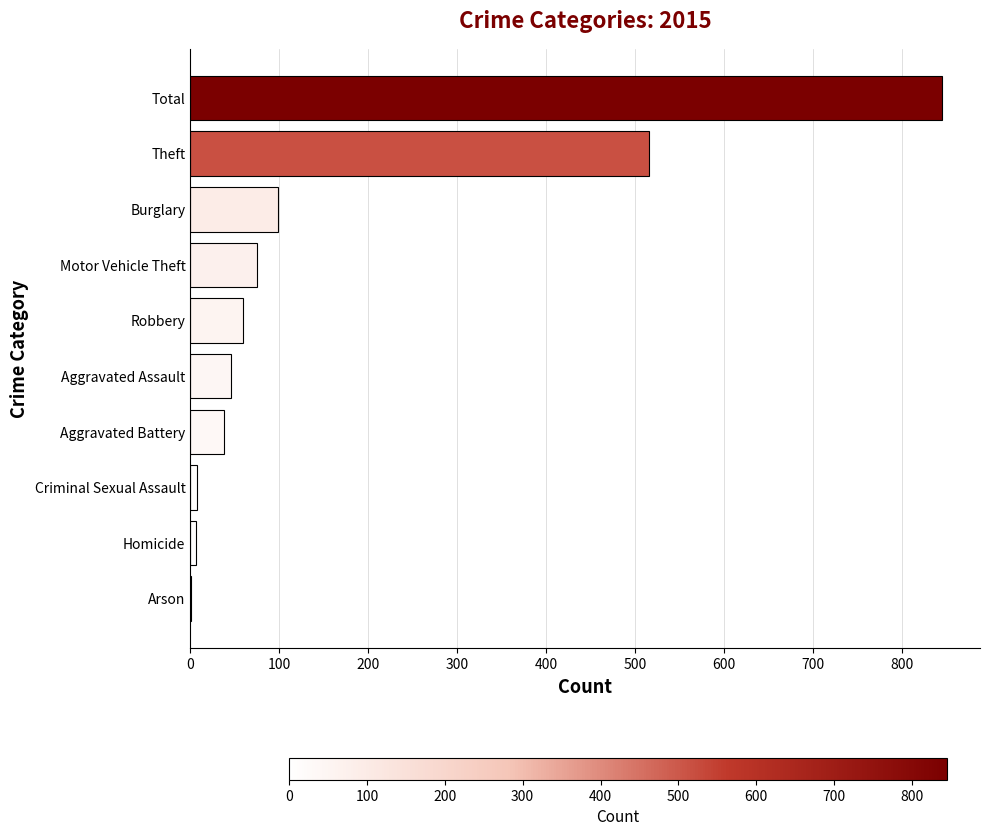

Does the chart contain stacked bars?

No